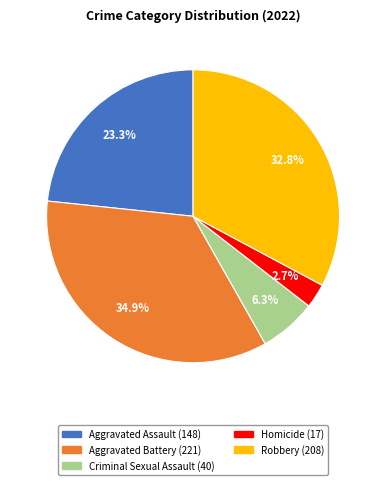

To the nearest percent, what is the difference between the largest and smallest slice percentages?

32%